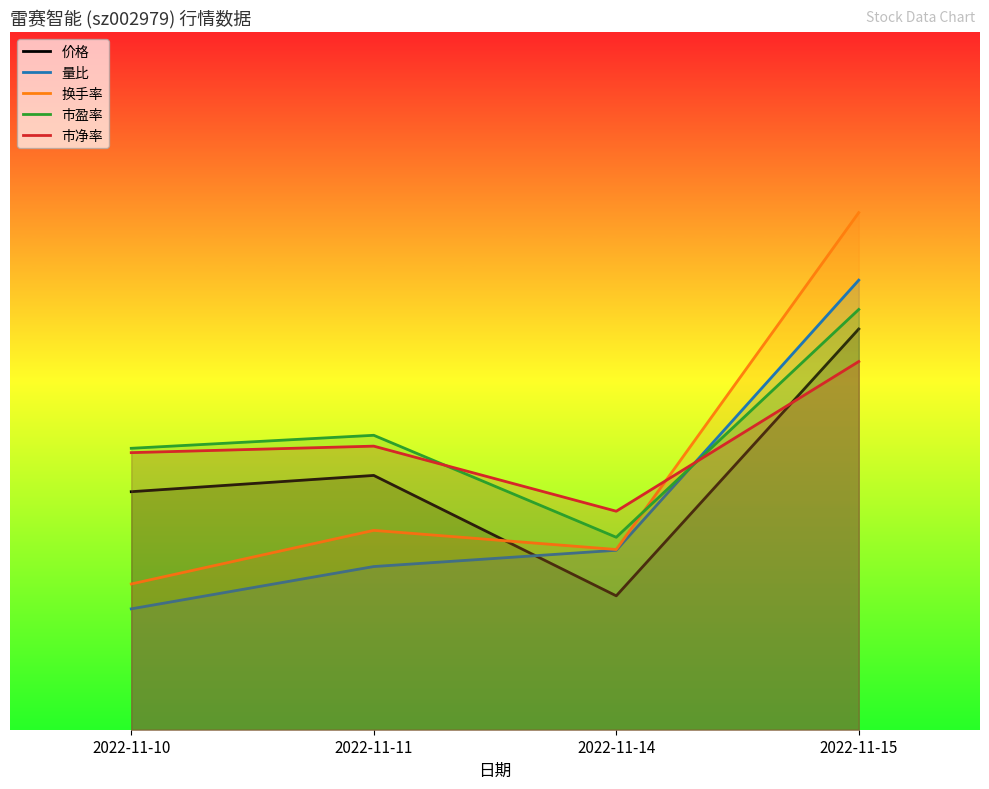

Reading left to right, what are all the values shown in this chart?

价格: 10.2	10.9	5.8	17.2
量比: 5.2	7.0	7.7	19.3
换手率: 6.3	8.6	7.8	22.2
市盈率: 12.1	12.7	8.3	18.1
市净率: 11.9	12.2	9.4	15.8